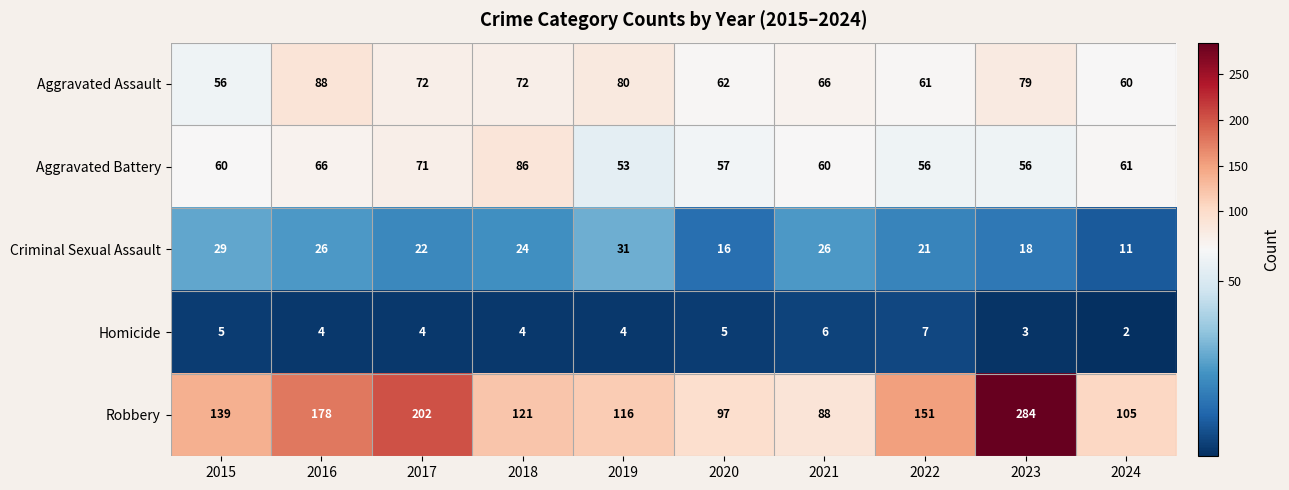

Rank the series at 2023 from lowest to highest value.

Homicide, Criminal Sexual Assault, Aggravated Battery, Aggravated Assault, Robbery